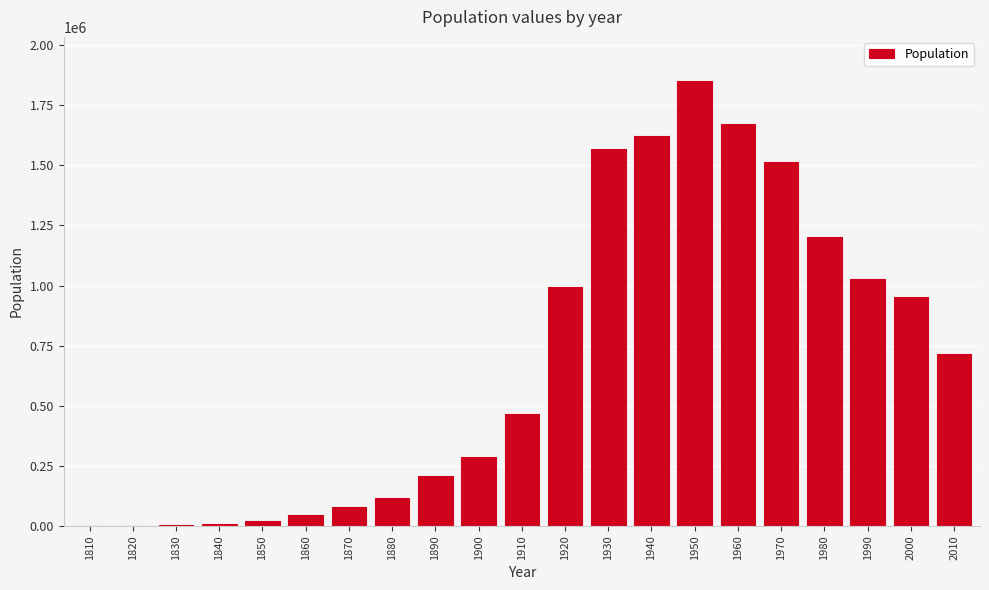

What is the maximum value shown in the chart?

1849568